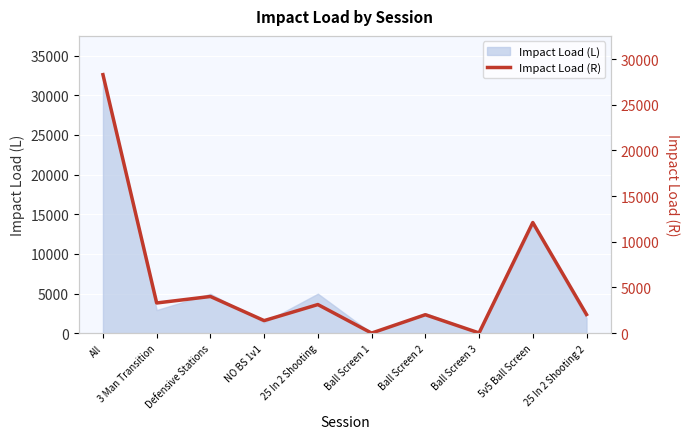

True or false: the data has more than 1 interior local peaks.

True